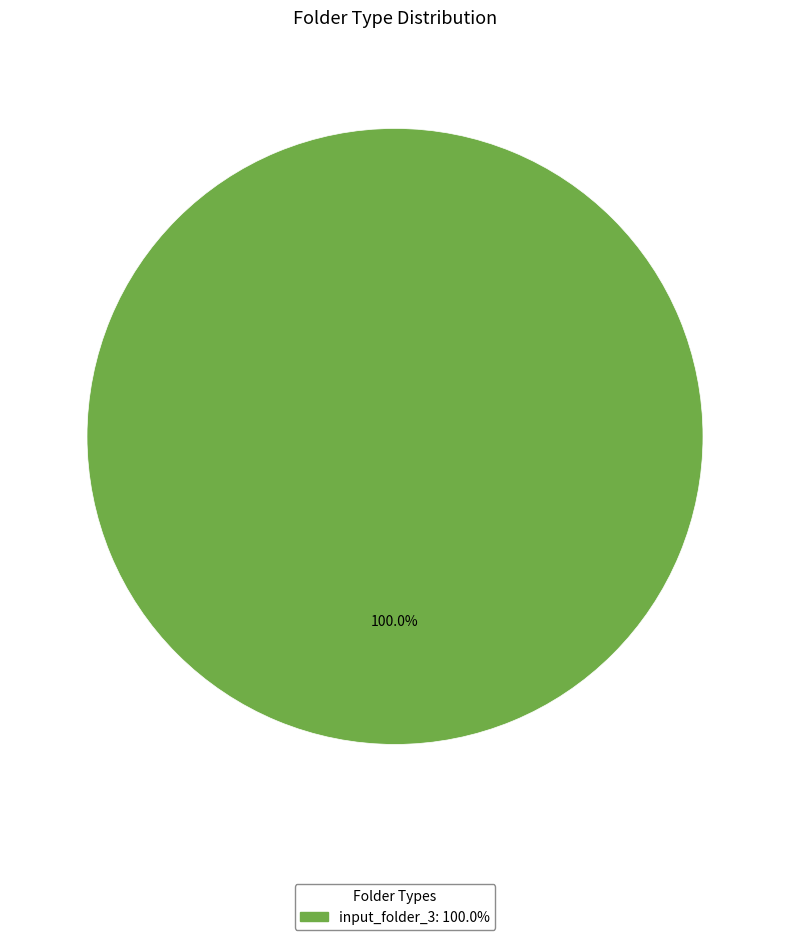

Which slice represents more than half of the pie?

input_folder_3: 100.0%